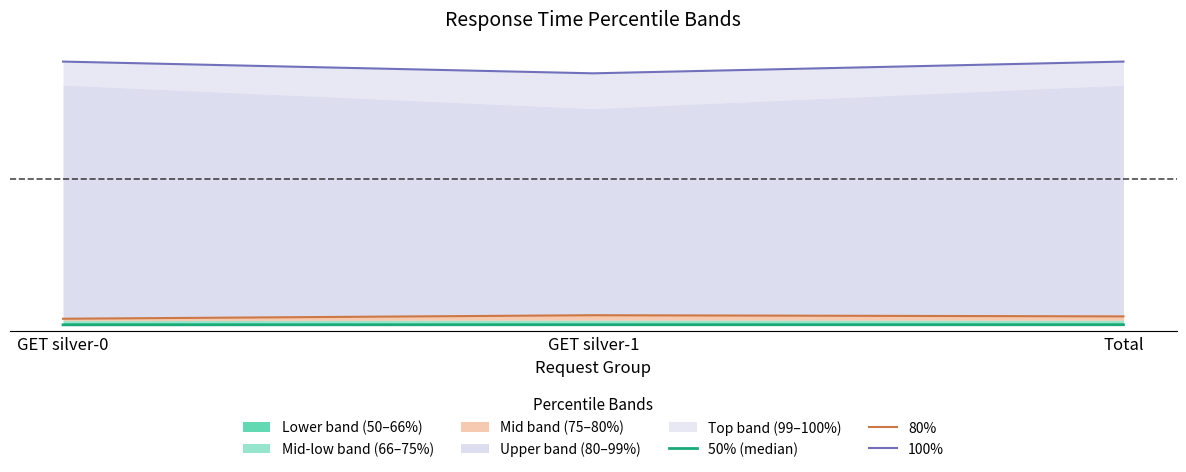

The value of 100% at GET silver-1 is 1.2. True or false?

False